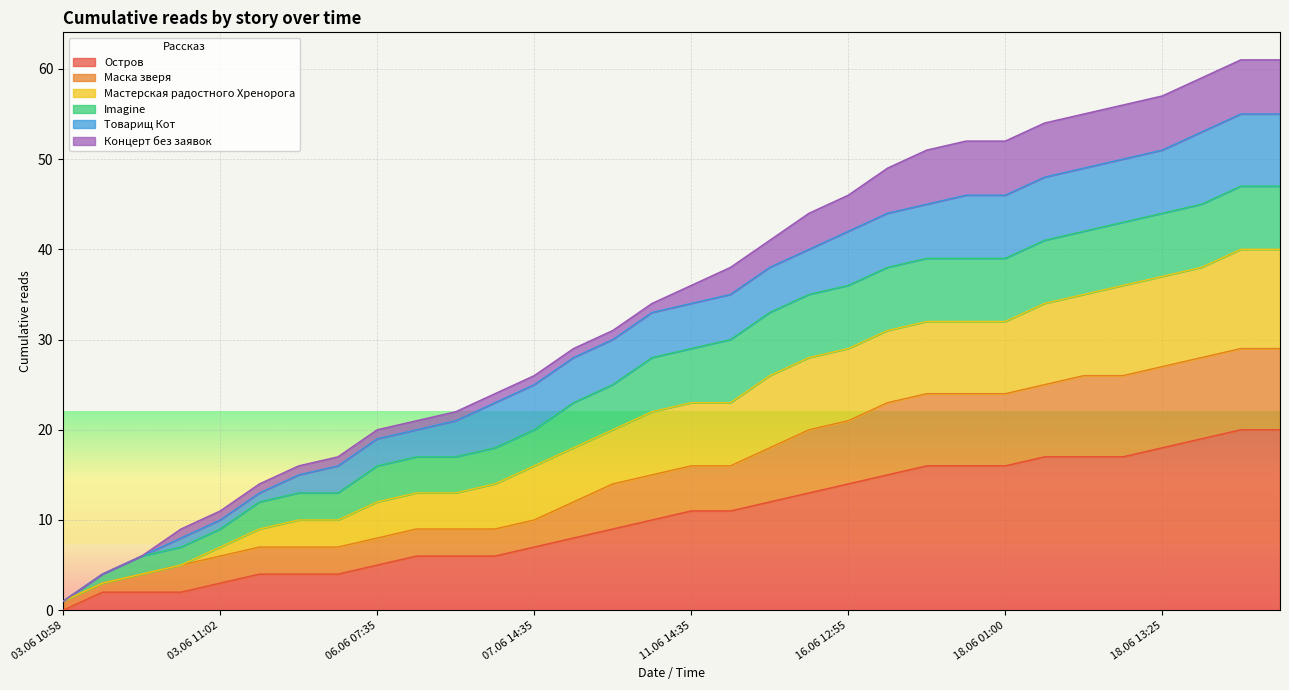

Which category has the lowest value in the Остров series?

03.06 10:58